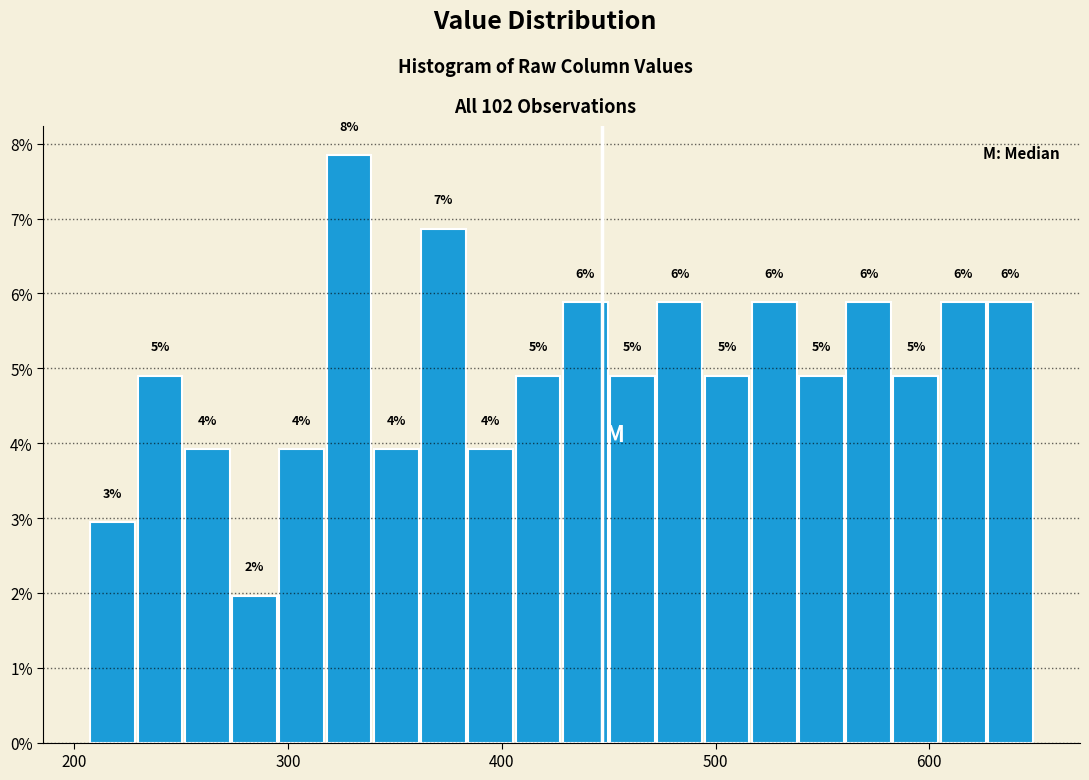

Read against the x-axis, roughly where is the centre of the tallest bar?

330